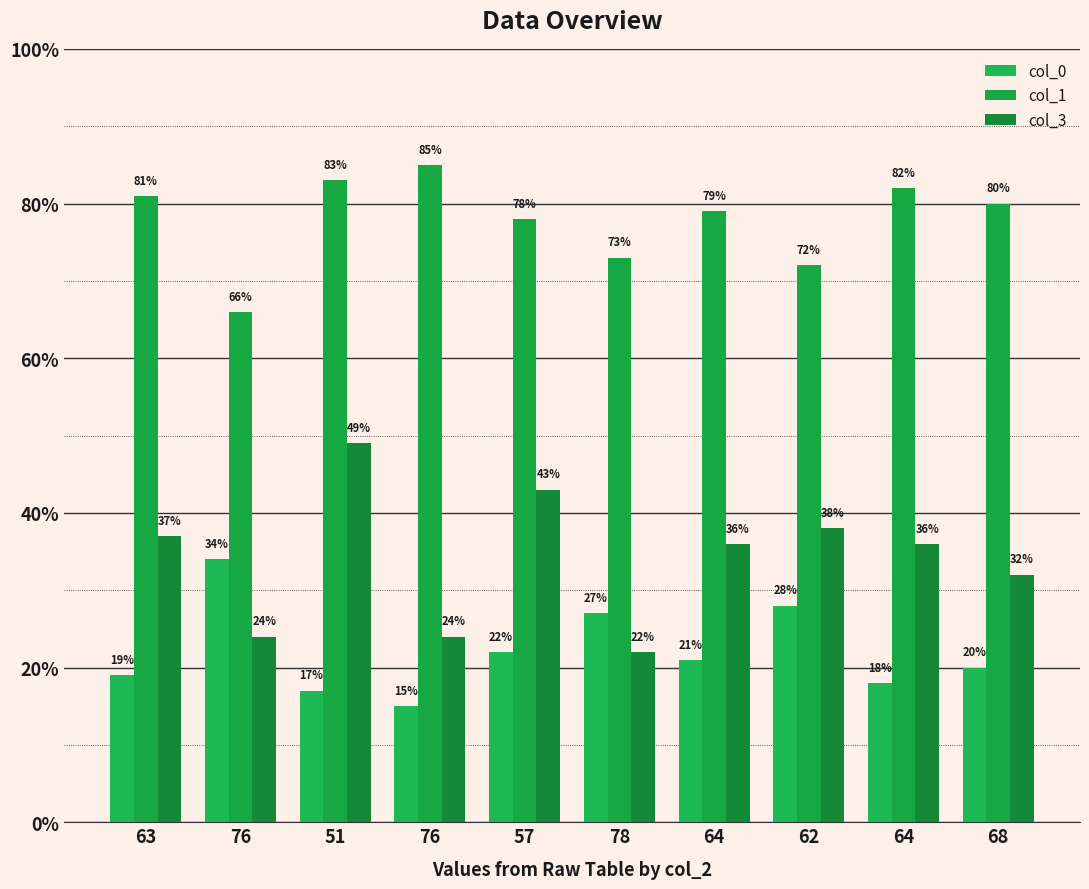

Count the number of data series in this chart.

3